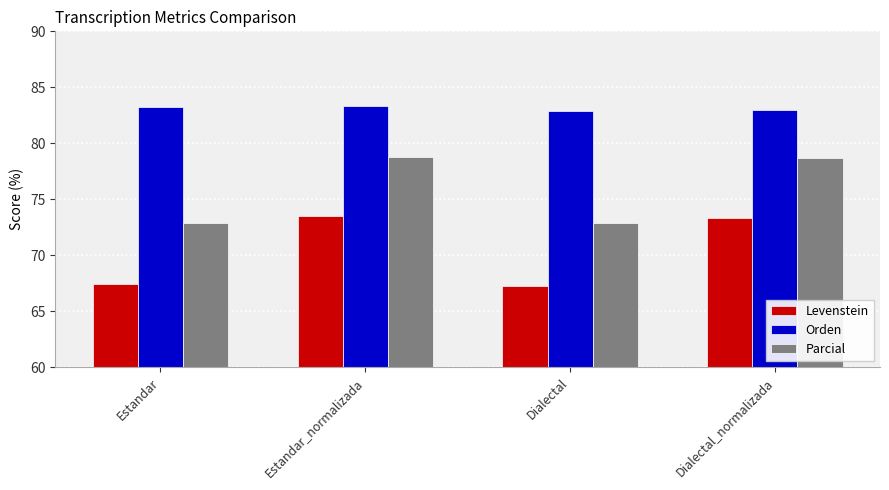

At how many categories does at least one series exceed 68?

4